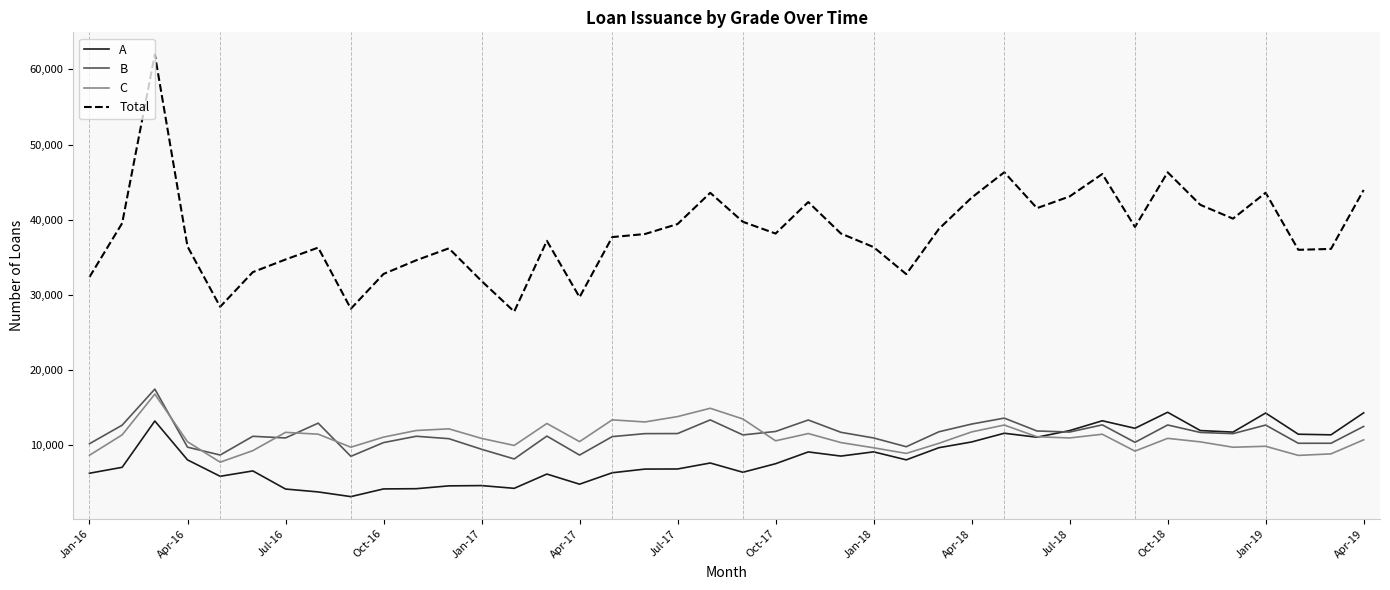

What is the minimum value for Total?

27763